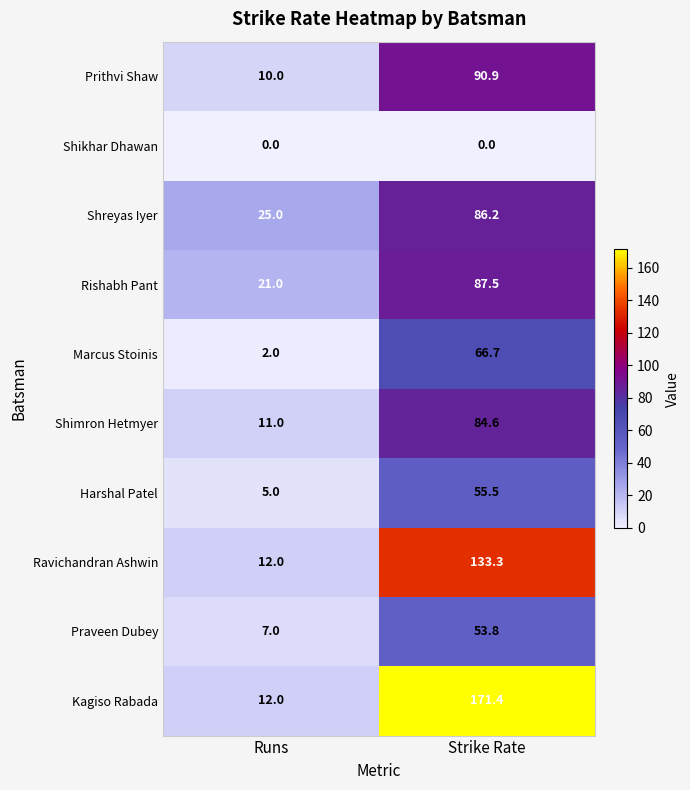

What is the approximate value of Prithvi Shaw at Strike Rate?

90.9